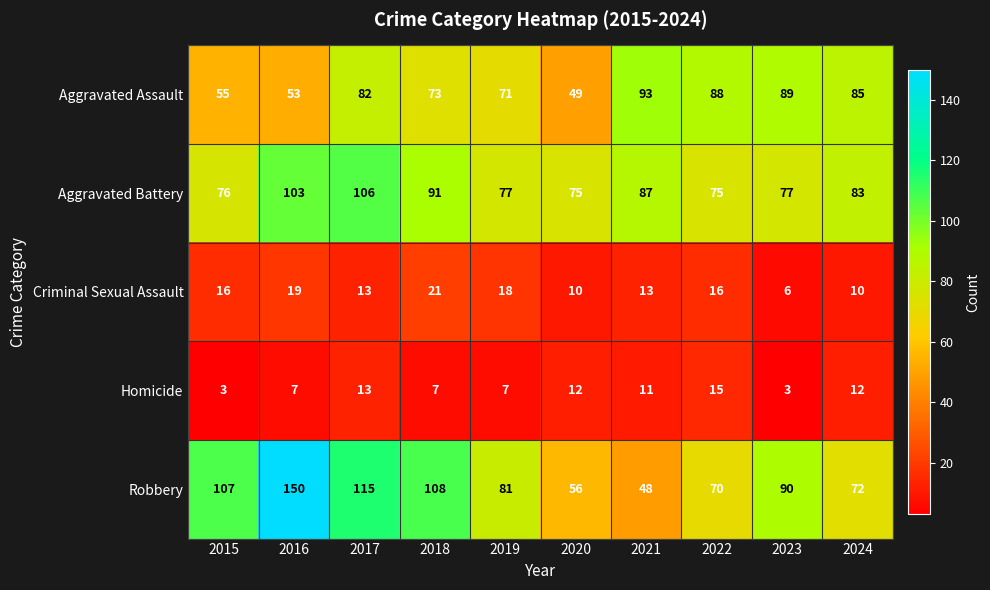

Rank the series by their maximum value, from highest to lowest.

Robbery, Aggravated Battery, Aggravated Assault, Criminal Sexual Assault, Homicide